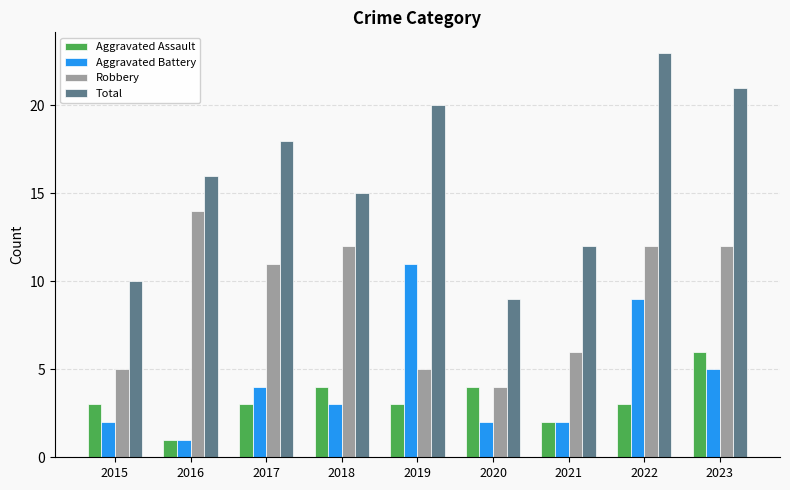

What is the sum of the Aggravated Battery values at 2018 and 2019?

14